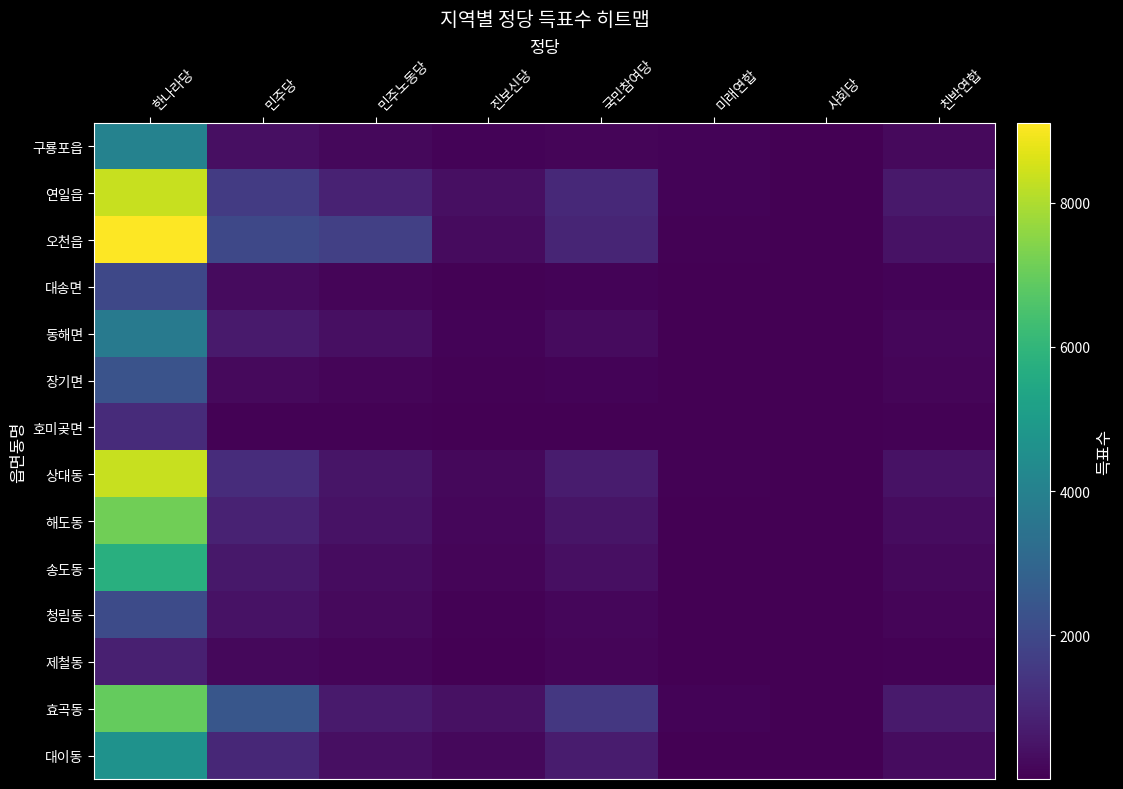

At how many categories does at least one series exceed 7248?

1